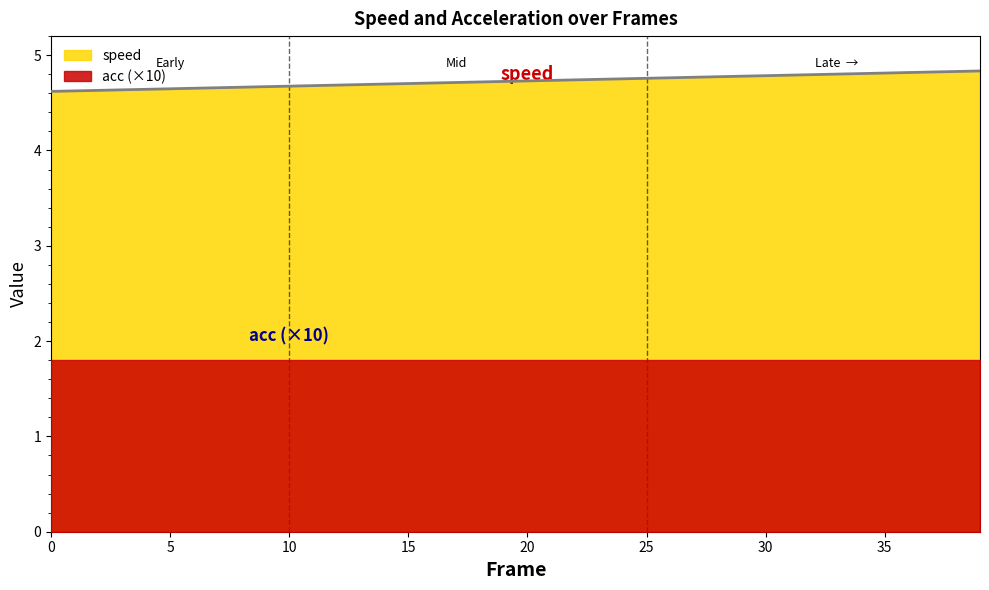

The chart shows a value of 4.8 at 27. True or false?

True